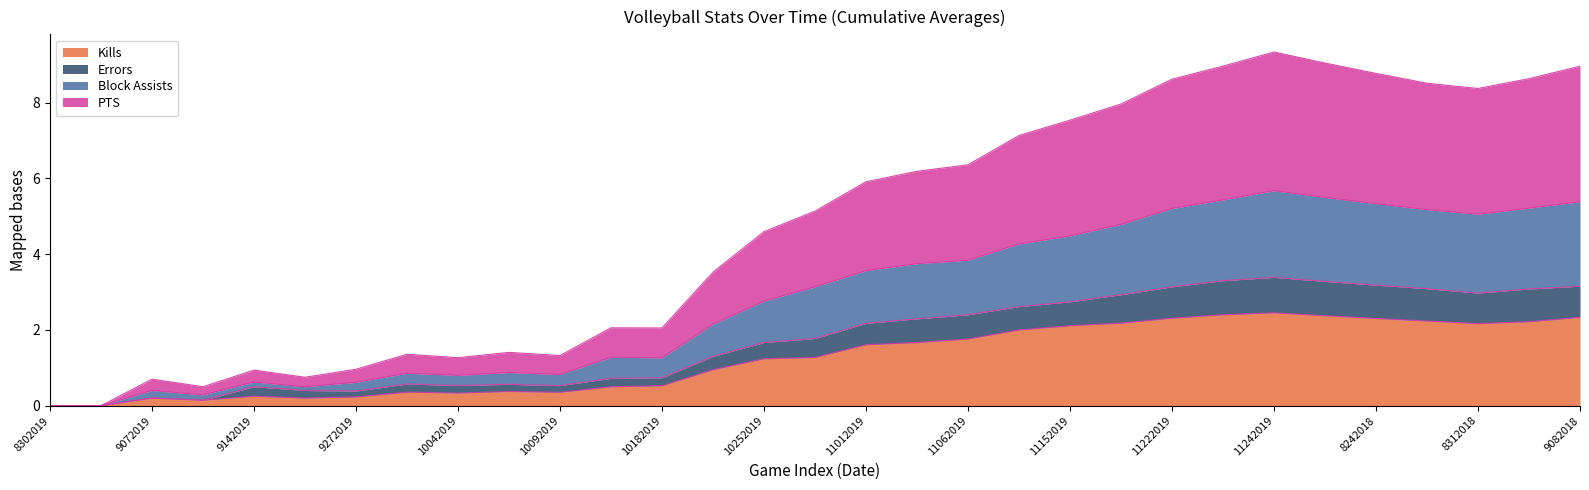

What is the maximum value for Kills?

2.5